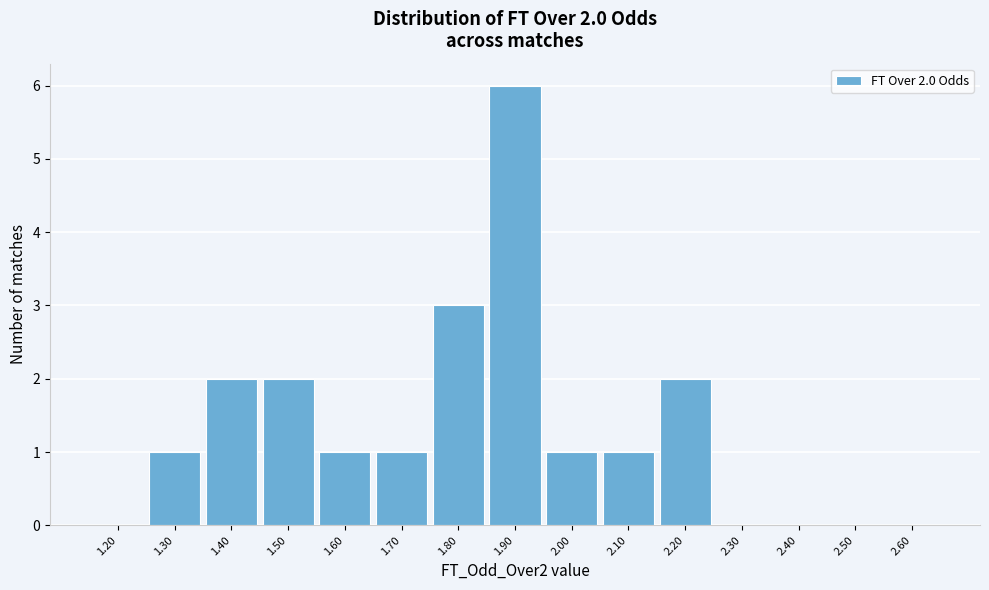

Reading right to left, transcribe all the data shown in this chart.

2.60=0	2.50=0	2.40=0	2.30=0	2.20=2	2.10=1	2.00=1	1.90=6	1.80=3	1.70=1	1.60=1	1.50=2	1.40=2	1.30=1	1.20=0